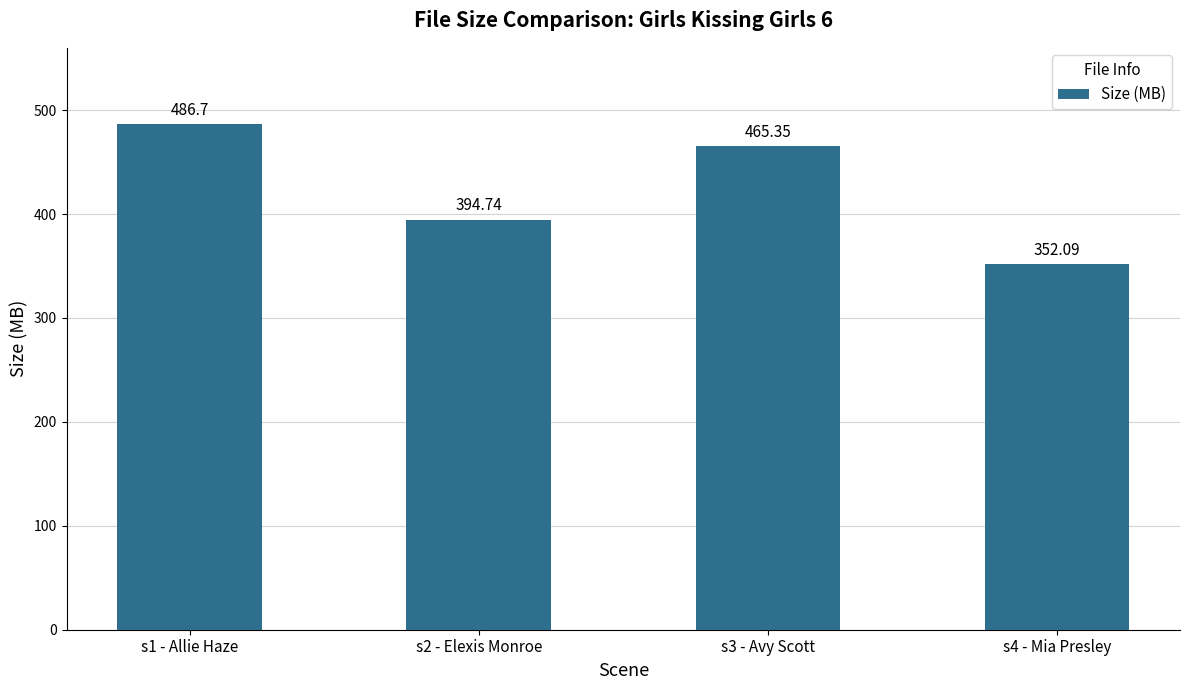

Reading left to right, list all the values displayed in this chart.

486.7	394.7	465.4	352.1